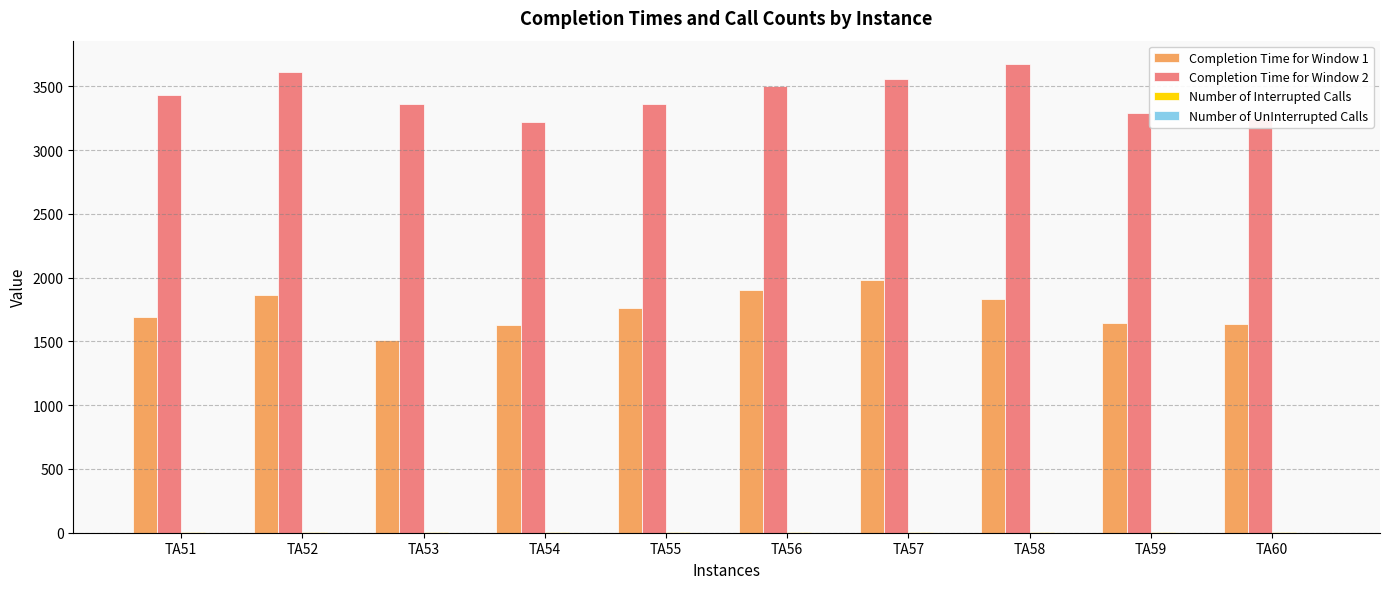

Which series has the largest total across all categories?

Completion Time for Window 2